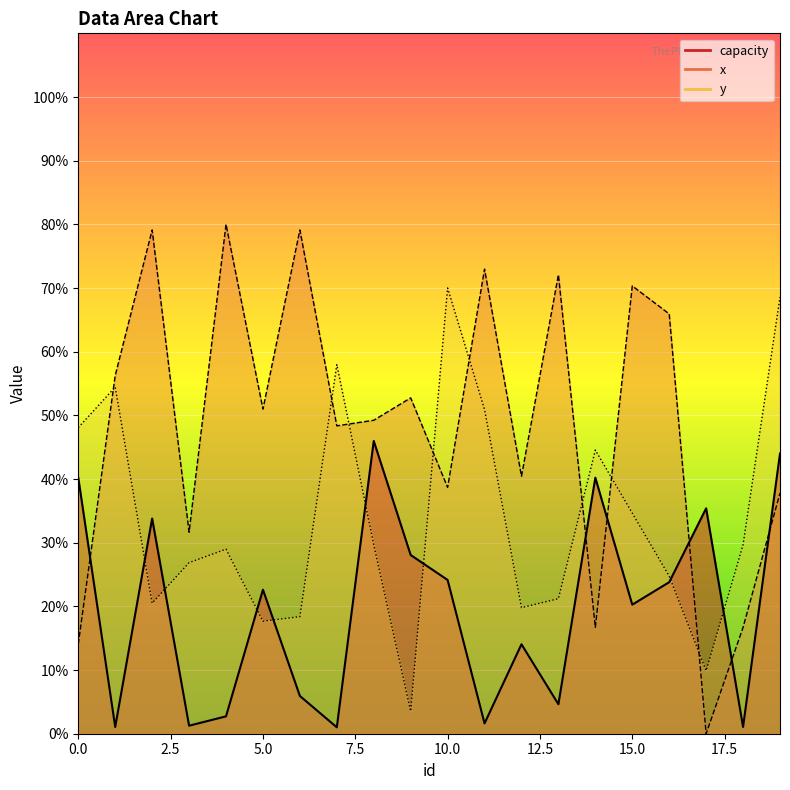

In capacity, how many points are lower than both neighbors (excluding endpoints)?

7